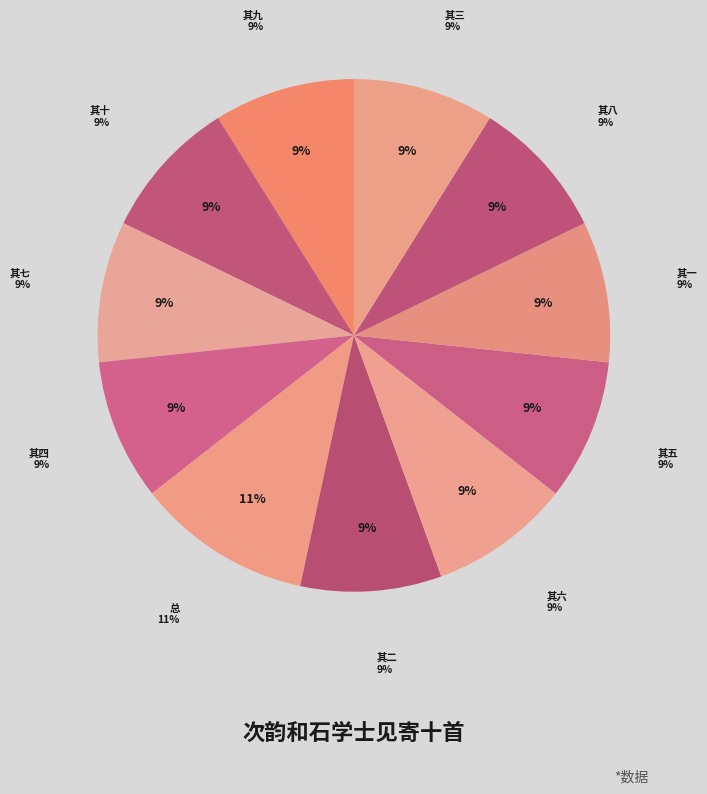

Does 次韵和石学士见寄十首 其七 account for over 50% of the chart?

No